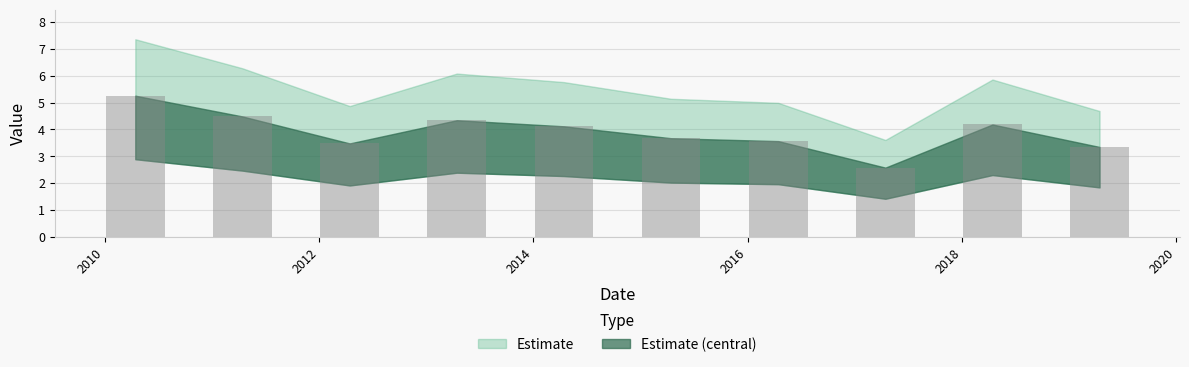

What is the difference between the maximum and minimum values?

2.7